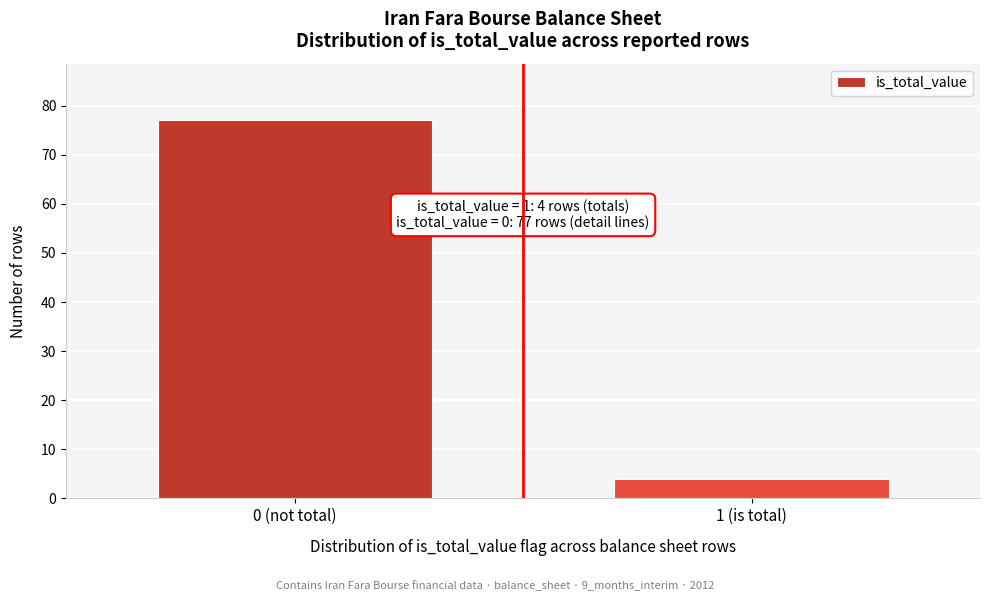

Reading left to right, transcribe all the data shown in this chart.

77	4